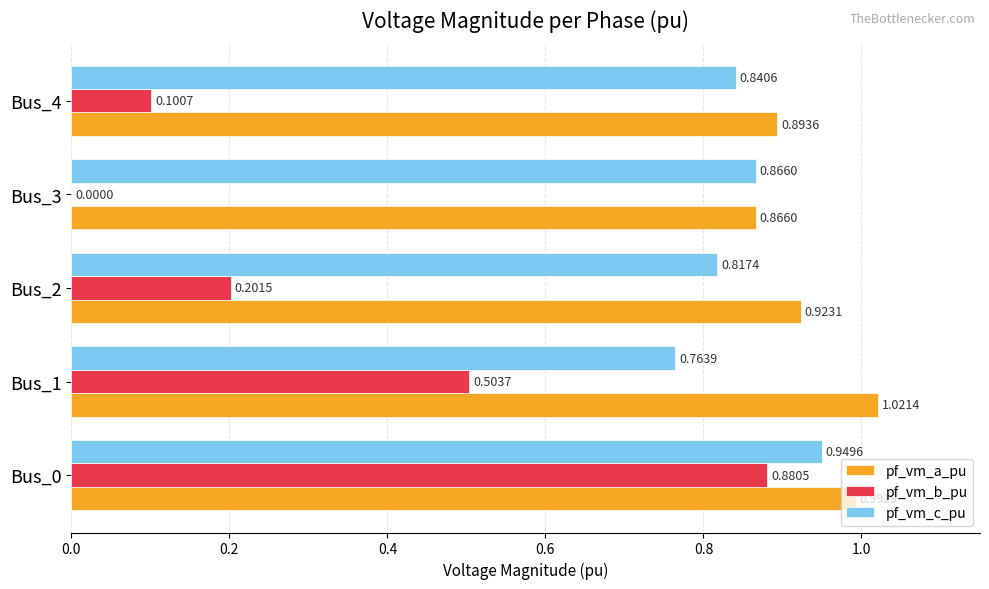

What are all the series names shown in the legend?

pf_vm_a_pu, pf_vm_b_pu, pf_vm_c_pu